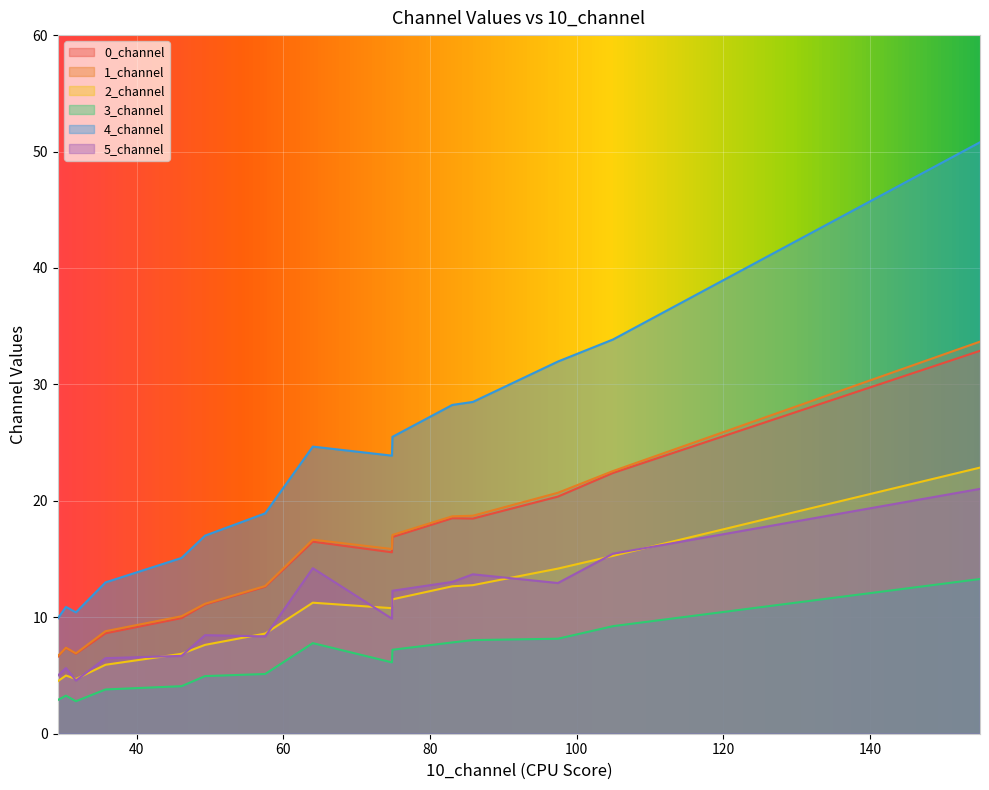

Does the chart display data point markers on the line(s)?

No